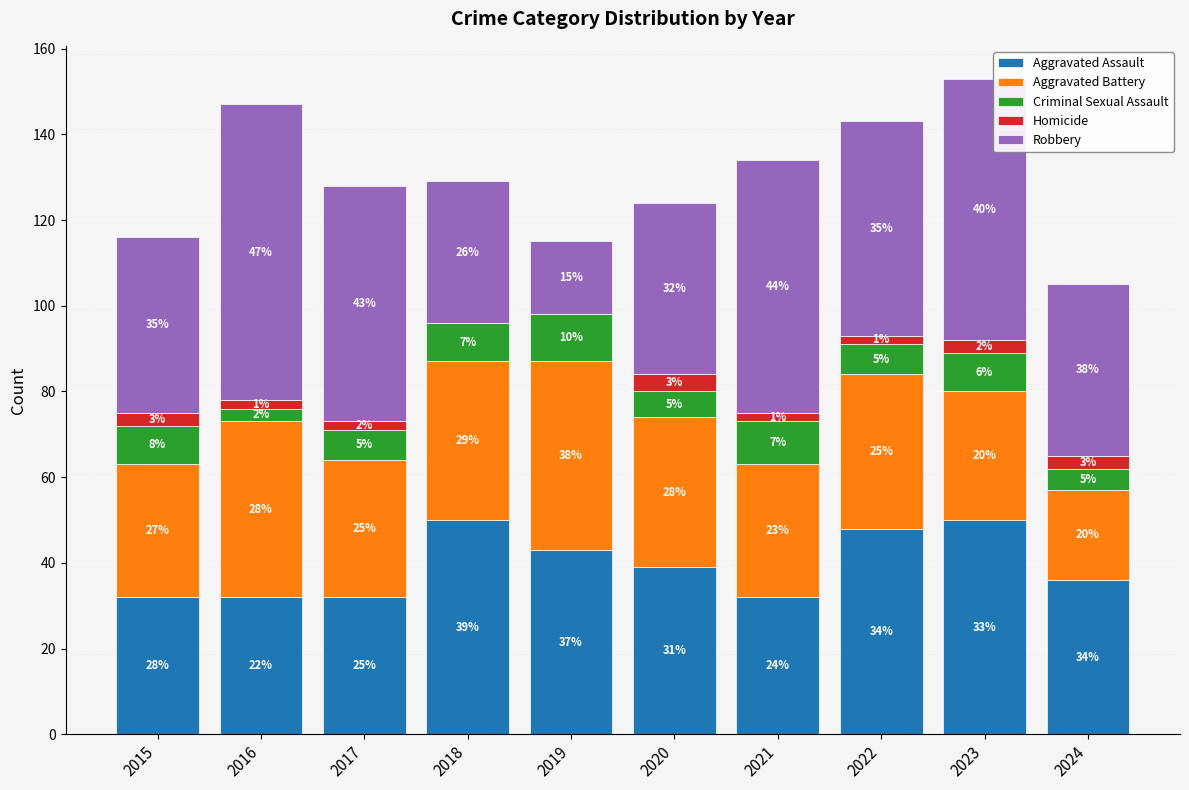

At which category is the sum across all series the highest?

2023